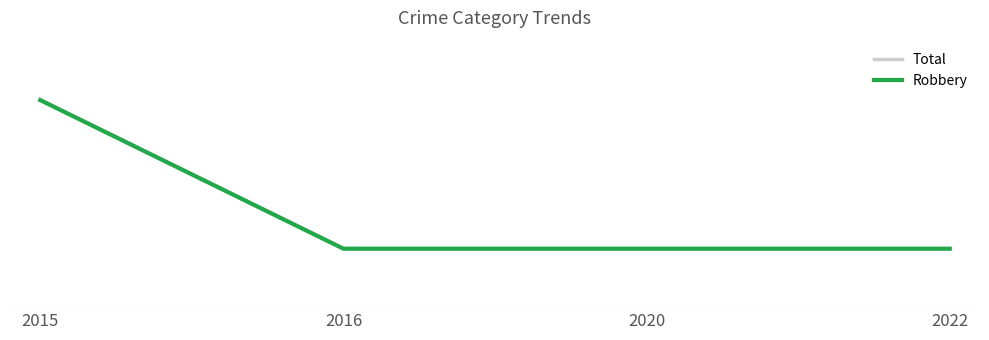

What is the highest value of the Robbery series?

2